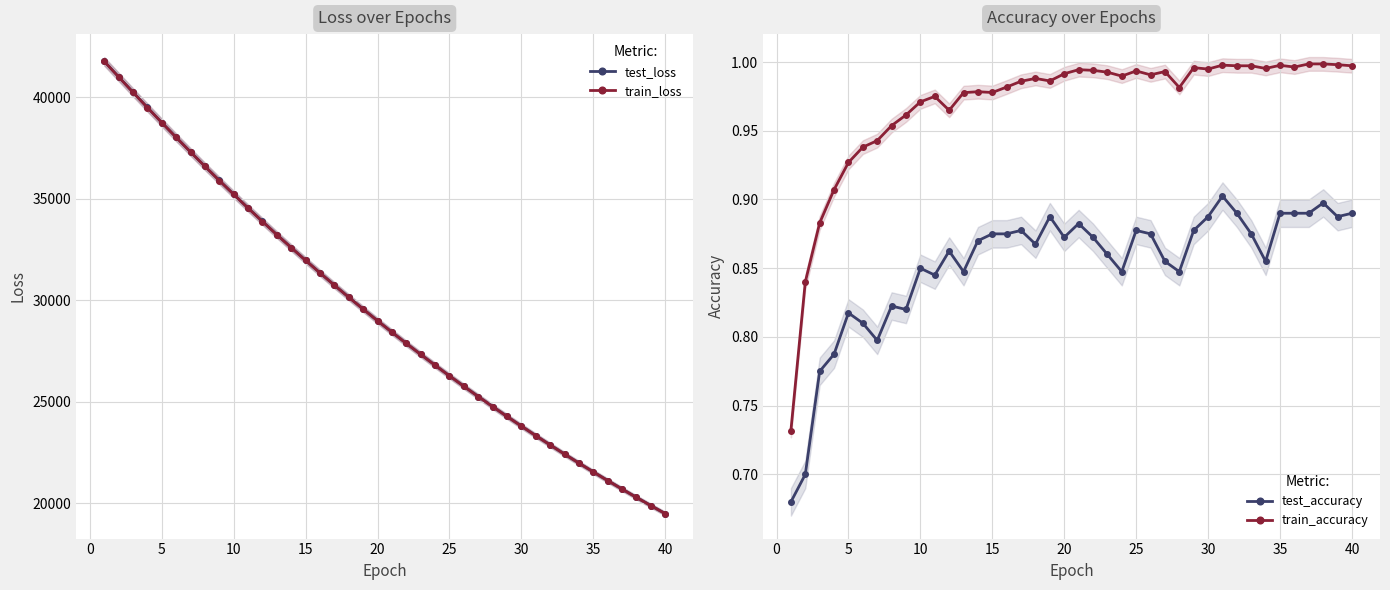

What is the difference between the maximum and minimum values in the train_accuracy series?

0.3